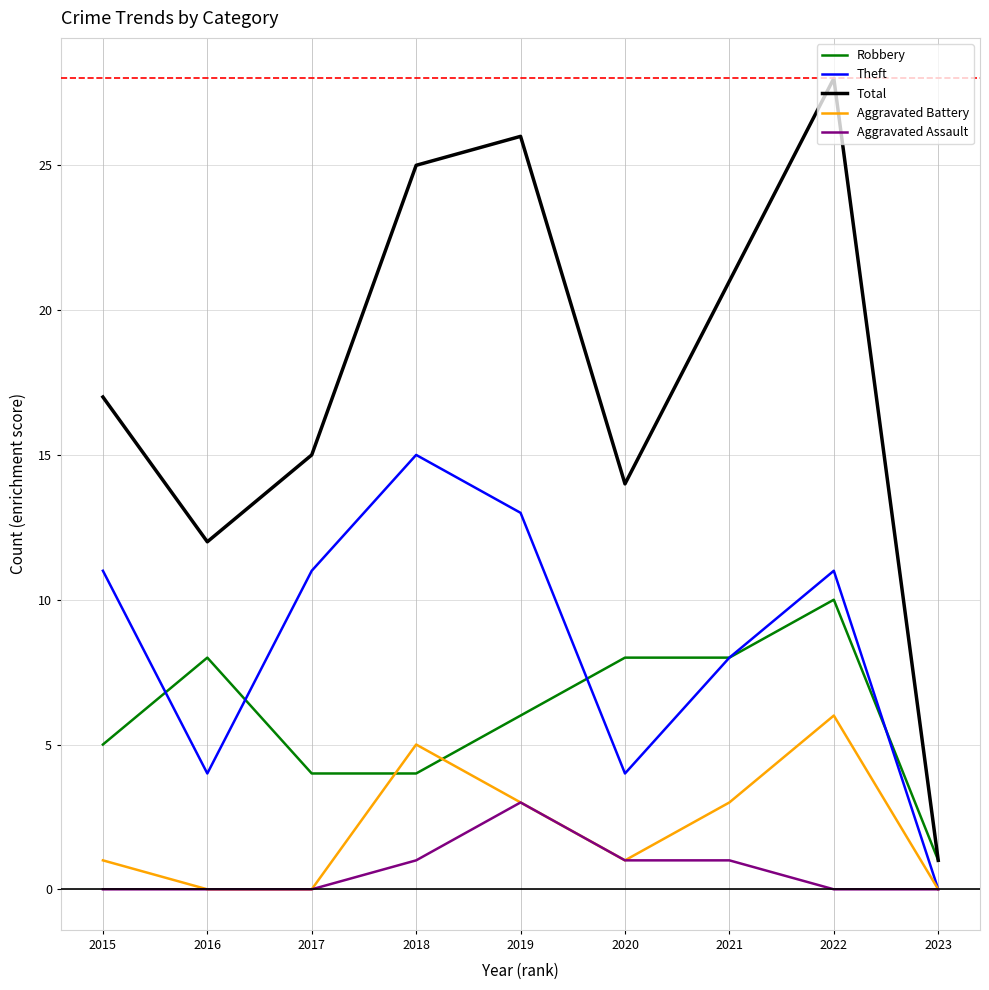

What is the difference between the maximum and minimum values in the Aggravated Assault series?

3